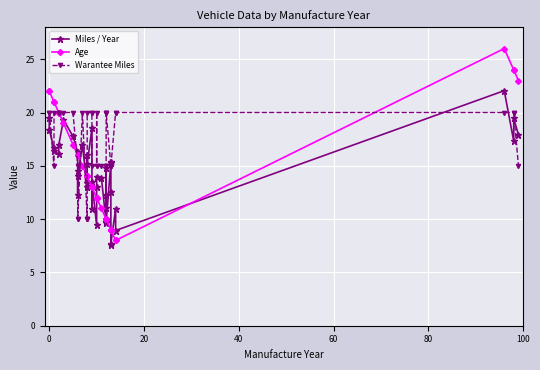

True or false: Warantee Miles and Age intersect in this chart.

True